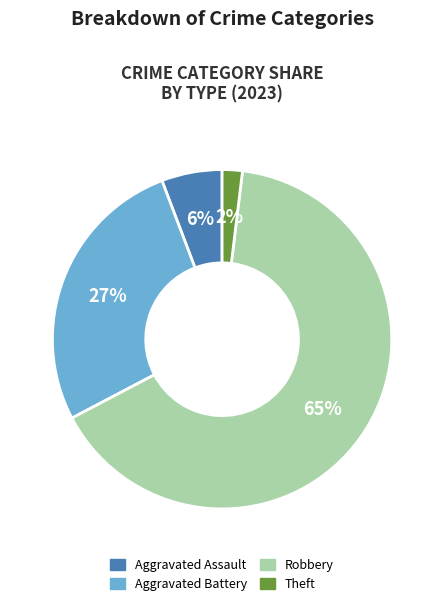

True or false: Aggravated Battery accounts for 15% of the total.

False